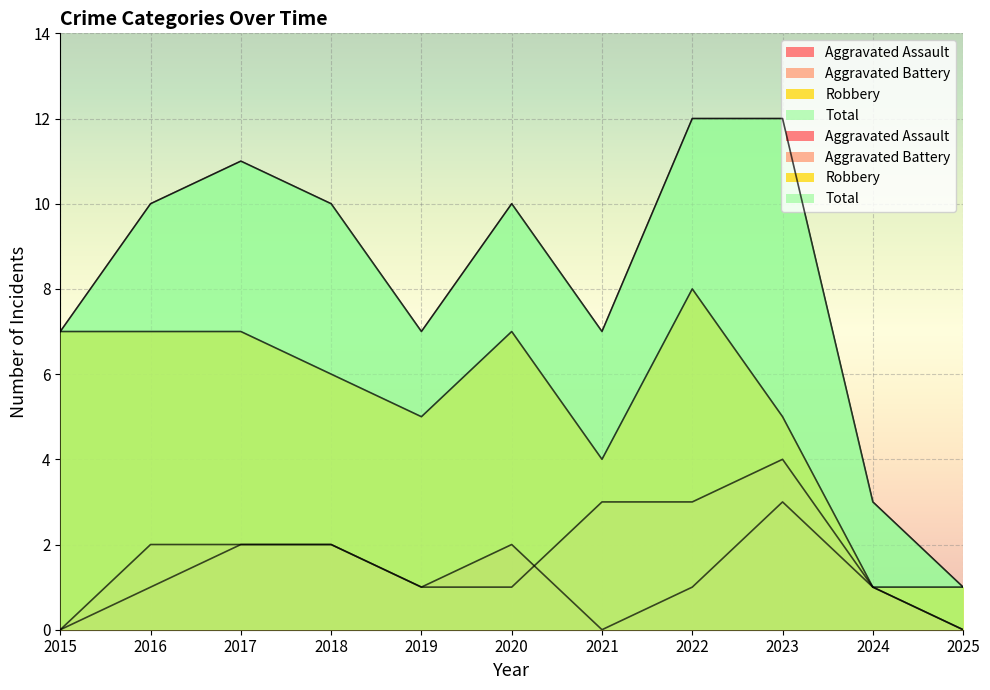

What is the minimum value for Total?

1